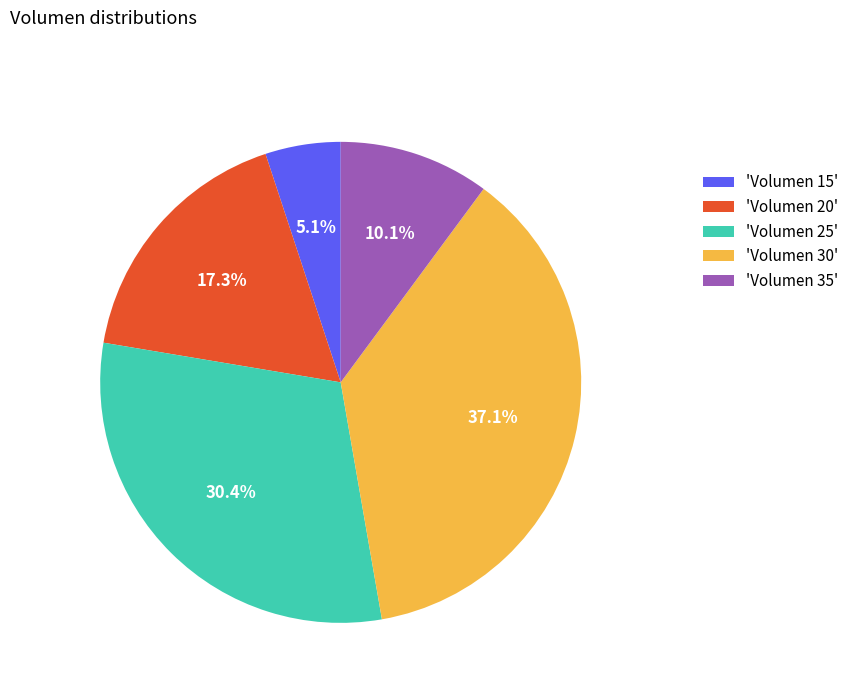

How many slices are in this pie chart?

5